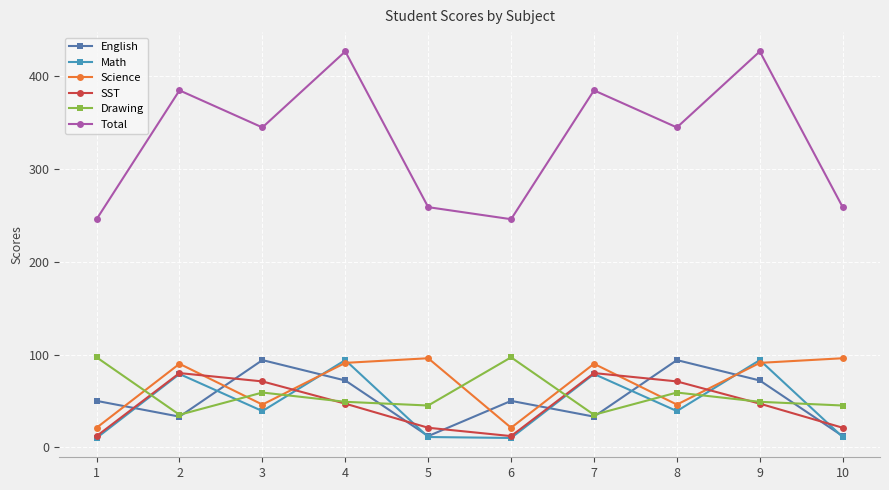

At how many categories does at least one series exceed 348?

4